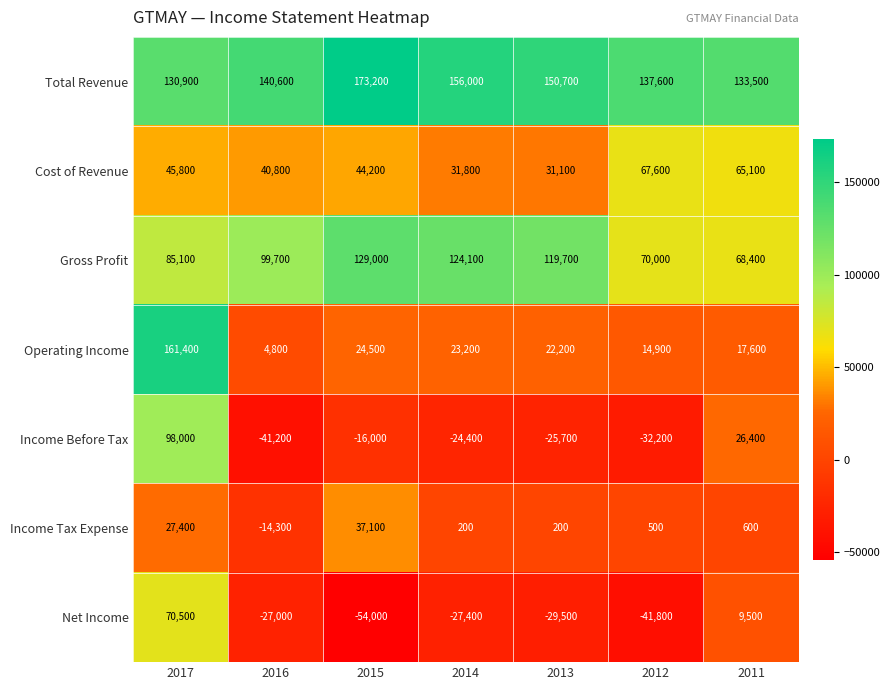

How many series are shown in this chart?

7